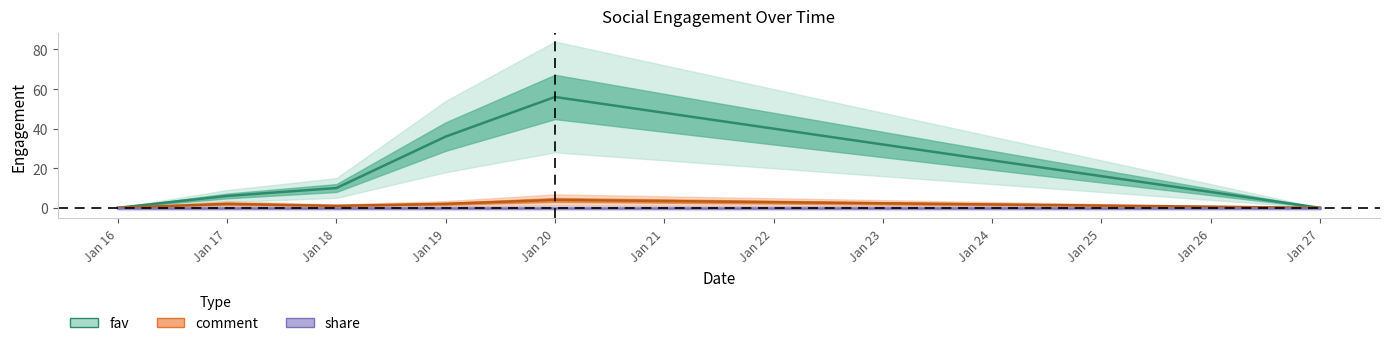

Between Jan 18 and Jan 16, which is larger?

Jan 18